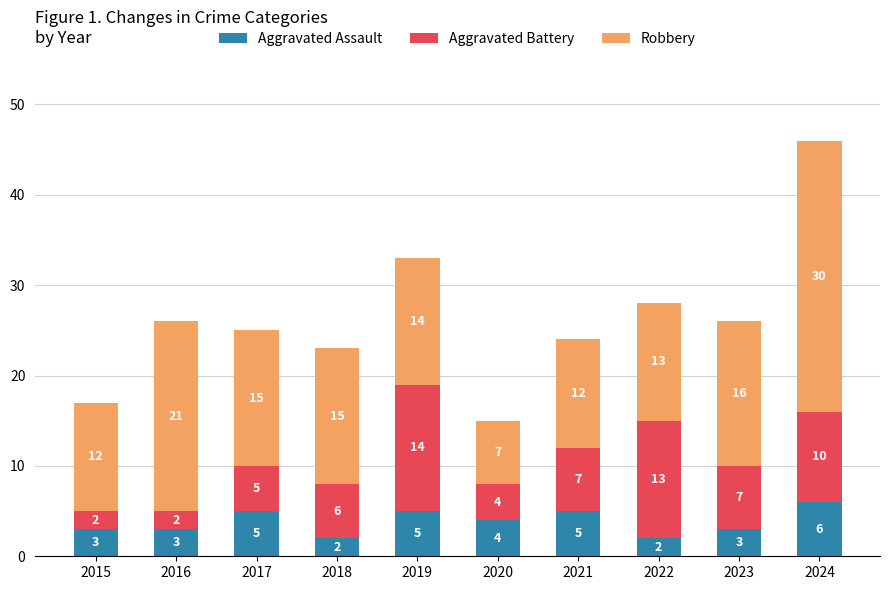

Reading left to right, list the values for the Aggravated Assault series.

2015=3	2016=3	2017=5	2018=2	2019=5	2020=4	2021=5	2022=2	2023=3	2024=6